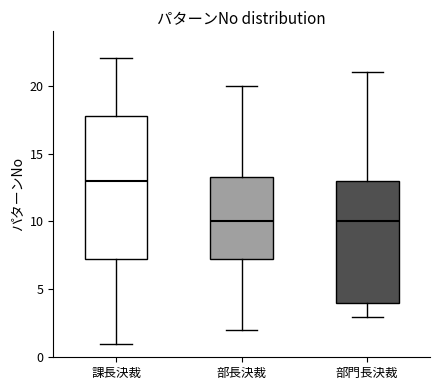

Which box's median line is the highest?

課長決裁